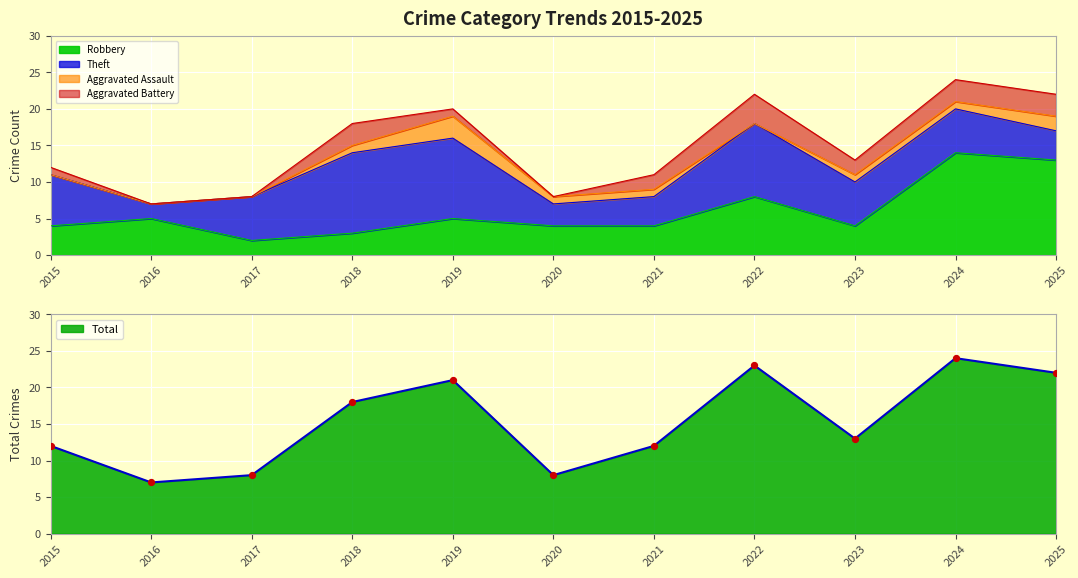

What is the total value across all series at 2024?

48